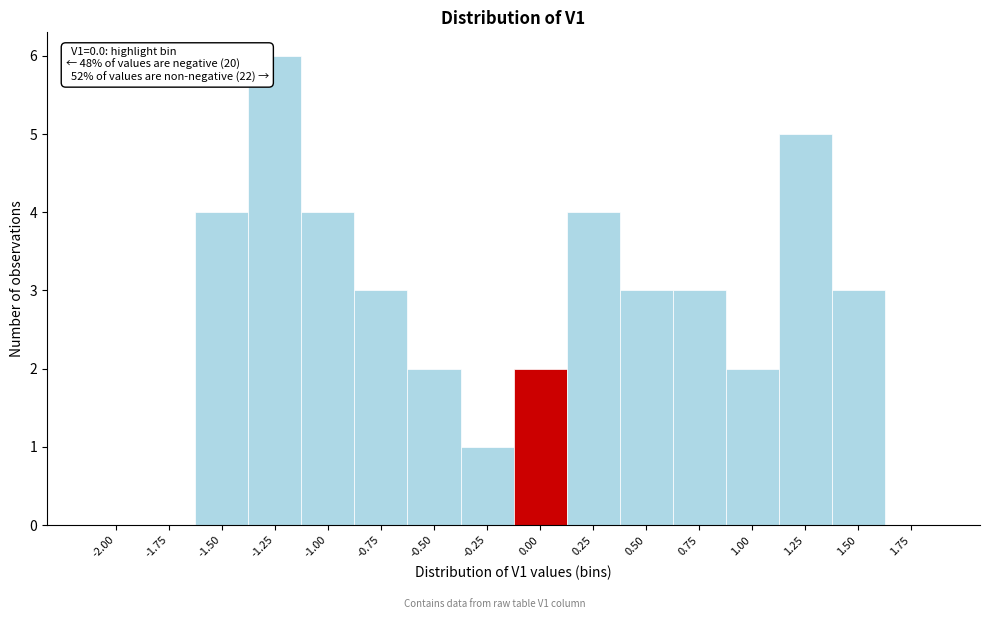

Reading left to right, extract all data points from this chart.

-2.00=0	-1.75=0	-1.50=4	-1.25=6	-1.00=4	-0.75=3	-0.50=2	-0.25=1	0.00=2	0.25=4	0.50=3	0.75=3	1.00=2	1.25=5	1.50=3	1.75=0